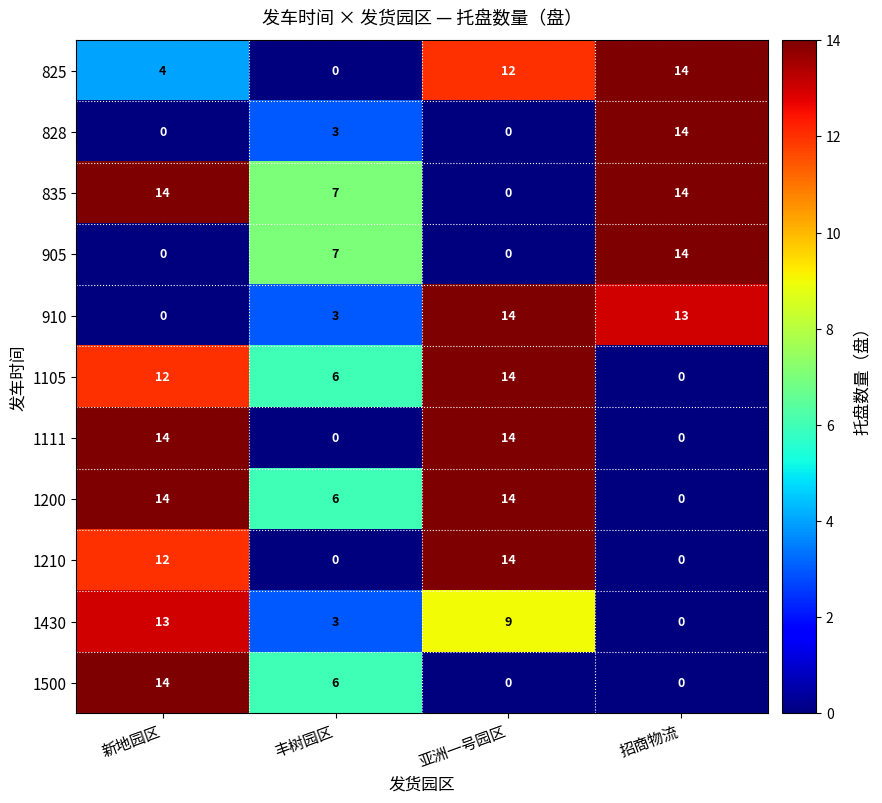

At which label is 1500 closest to 7?

丰树园区